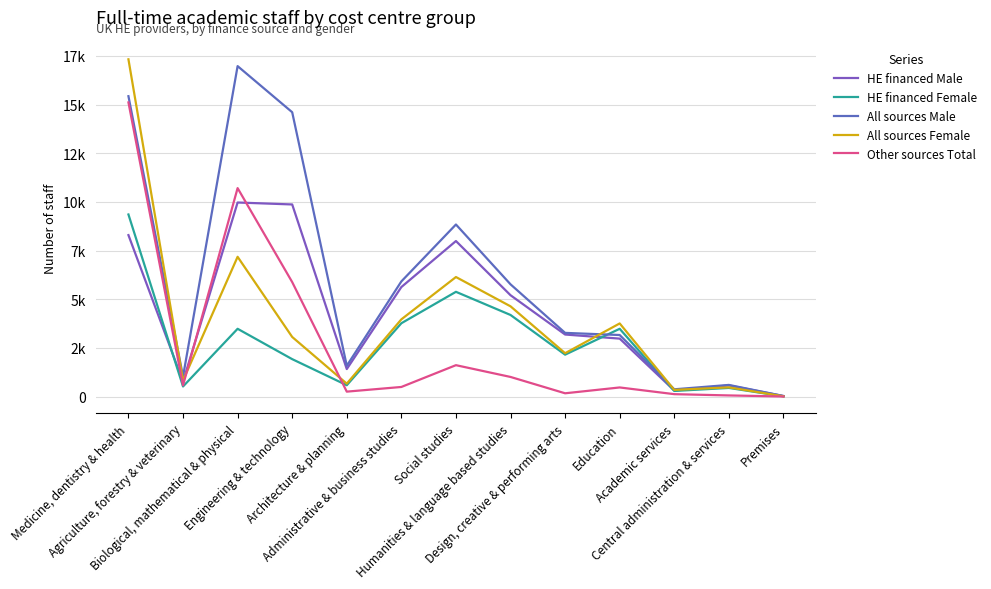

List the labels in order of Other sources Total value, largest first.

Medicine, dentistry & health, Biological, mathematical & physical, Engineering & technology, Social studies, Humanities & language based studies, Agriculture, forestry & veterinary, Administrative & business studies, Education, Architecture & planning, Design, creative & performing arts, Academic services, Central administration & services, Premises